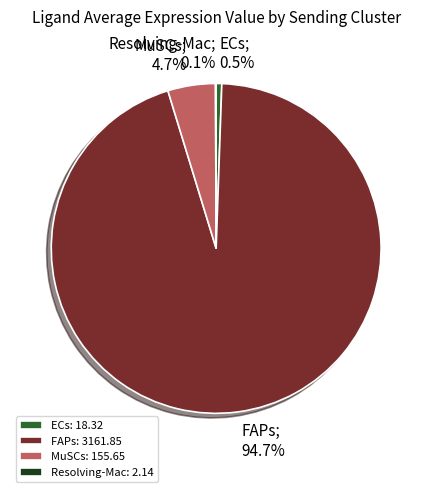

How much of the chart is everything except FAPs: 3161.85?

5.3%